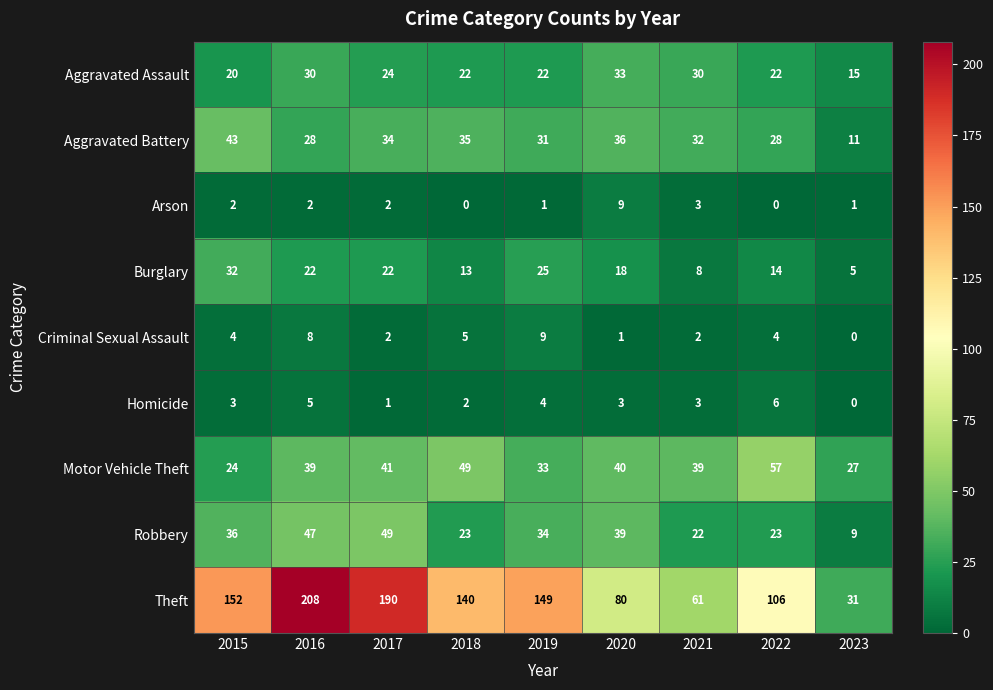

The value of Theft at 2020 is 142. True or false?

False